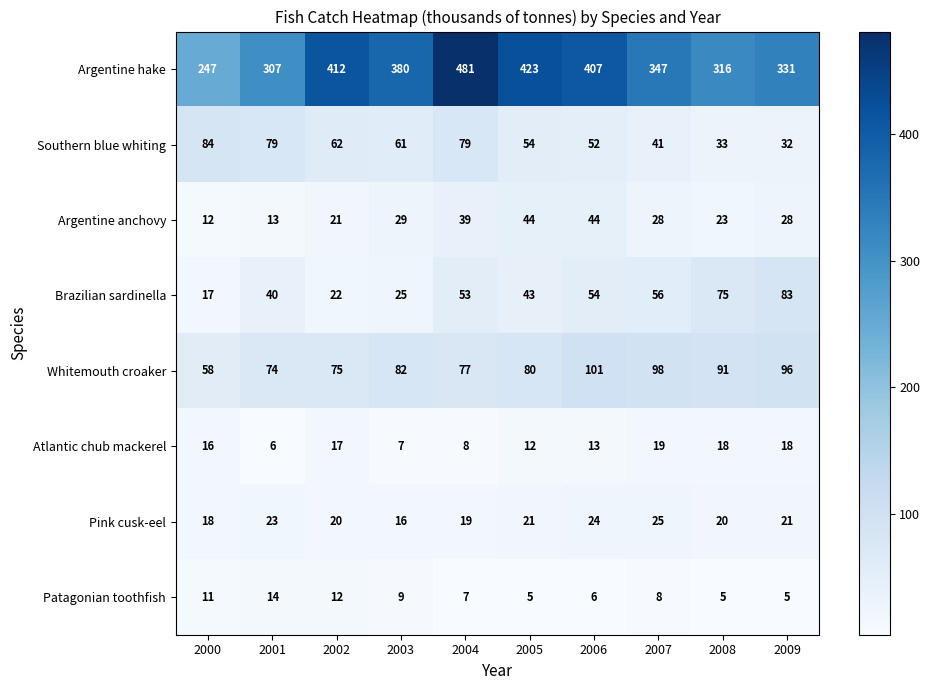

Count the Patagonian toothfish values in the range 5 to 11.

8